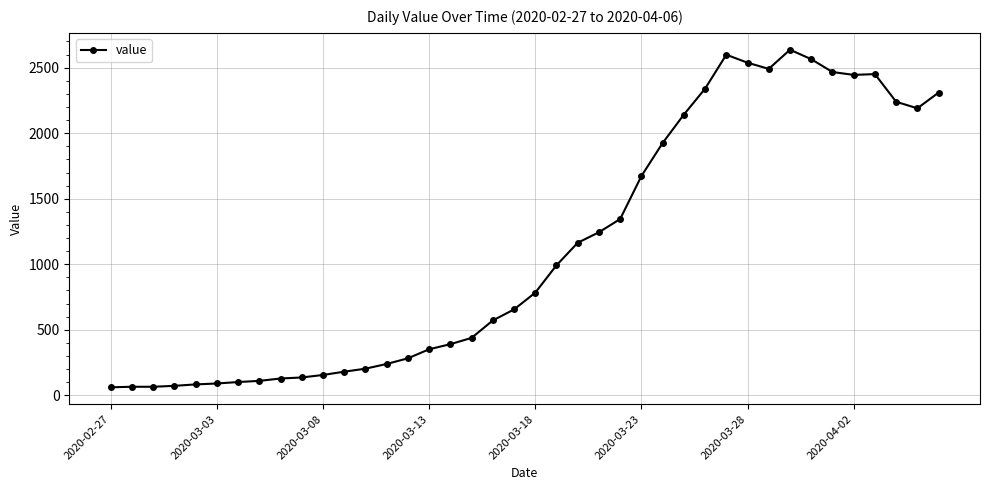

What is the sum of all values?

44916